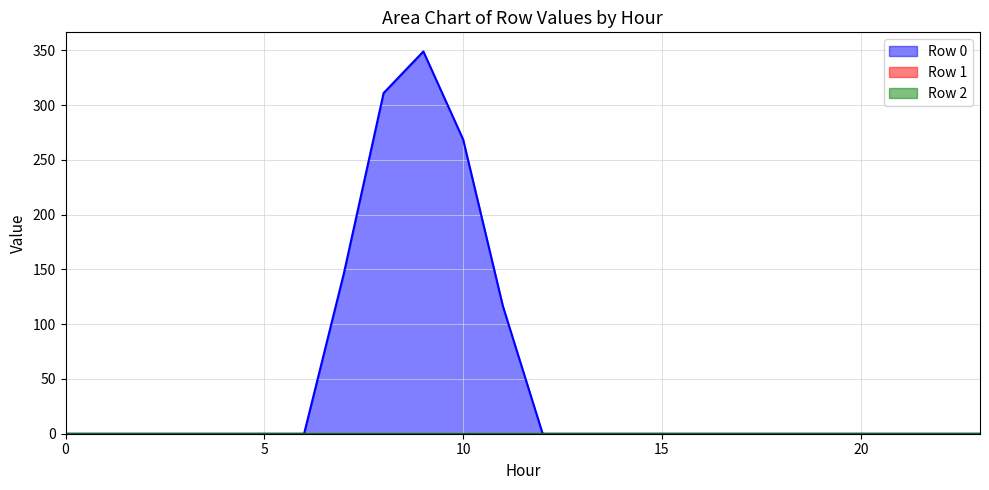

What are all the series names shown in the legend?

Row 0, Row 1, Row 2